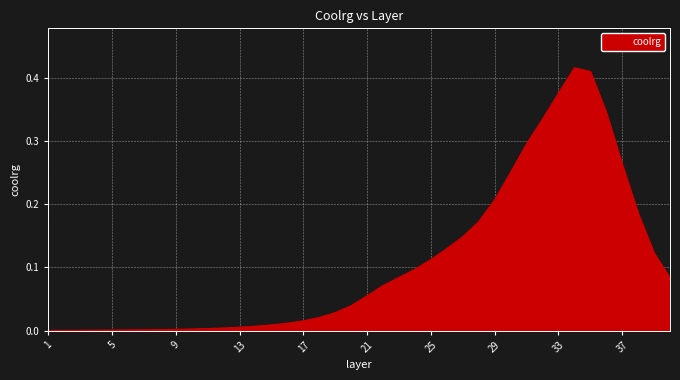

Does the chart display data point markers on the line(s)?

No